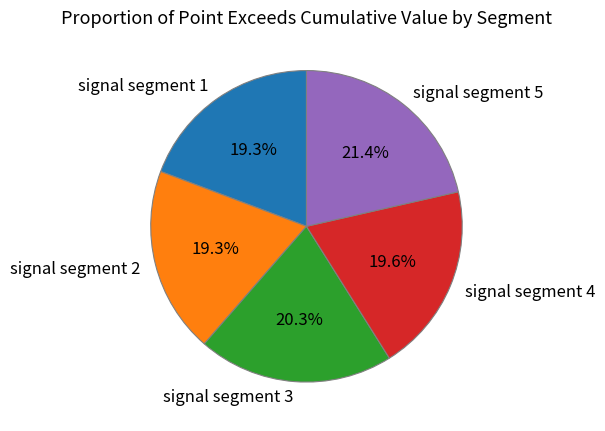

To the nearest percent, what is the difference between the largest and smallest slice percentages?

2%